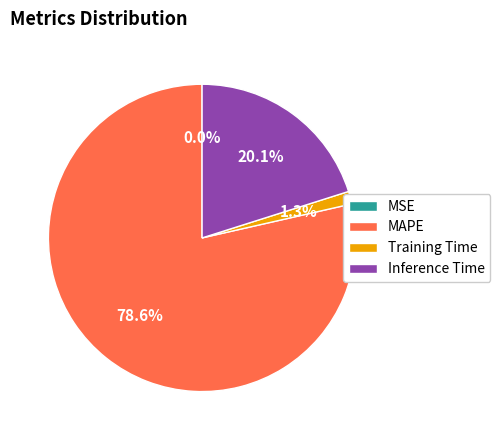

To the nearest percent, what is the combined percentage of Training Time and Inference Time?

21%